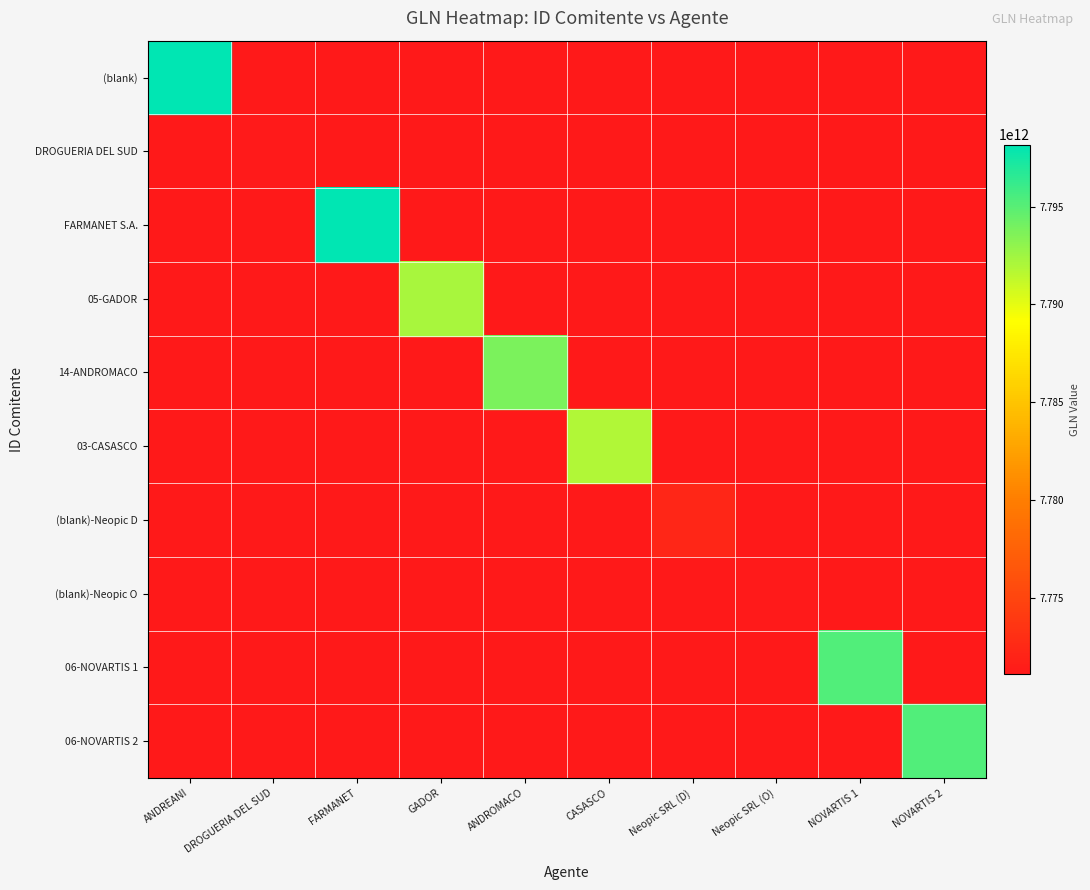

What is the maximum value shown in the chart?

7798166980016.0